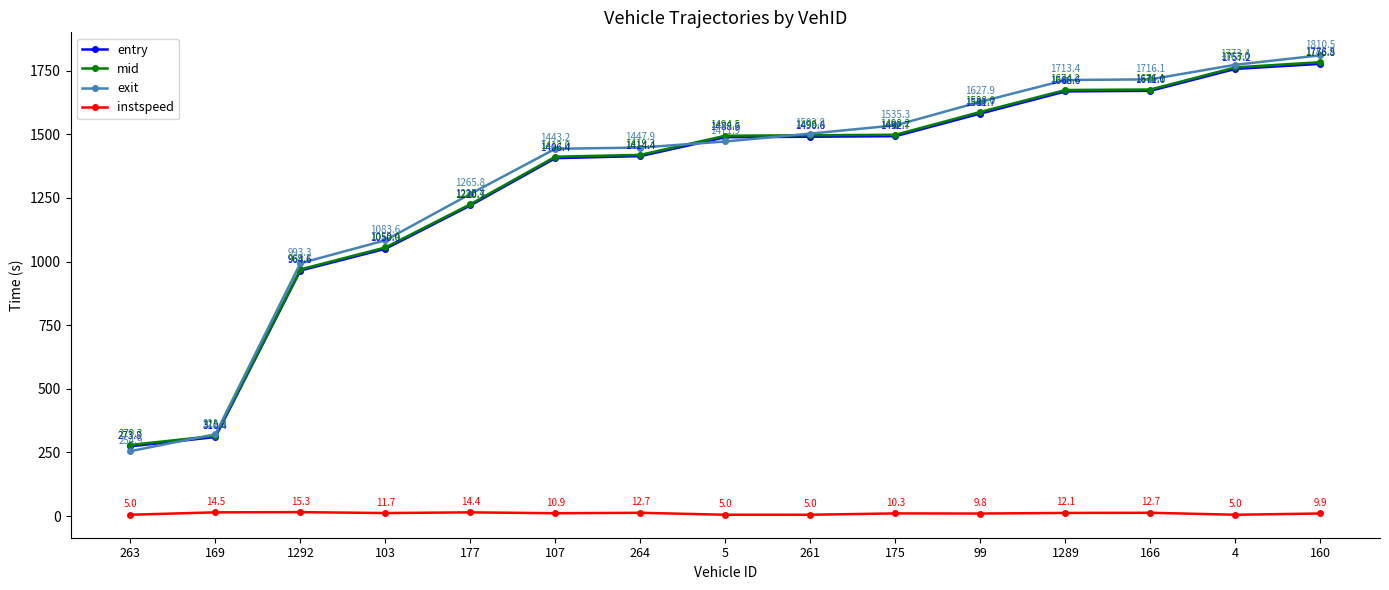

What is the maximum value shown in the chart?

1810.5